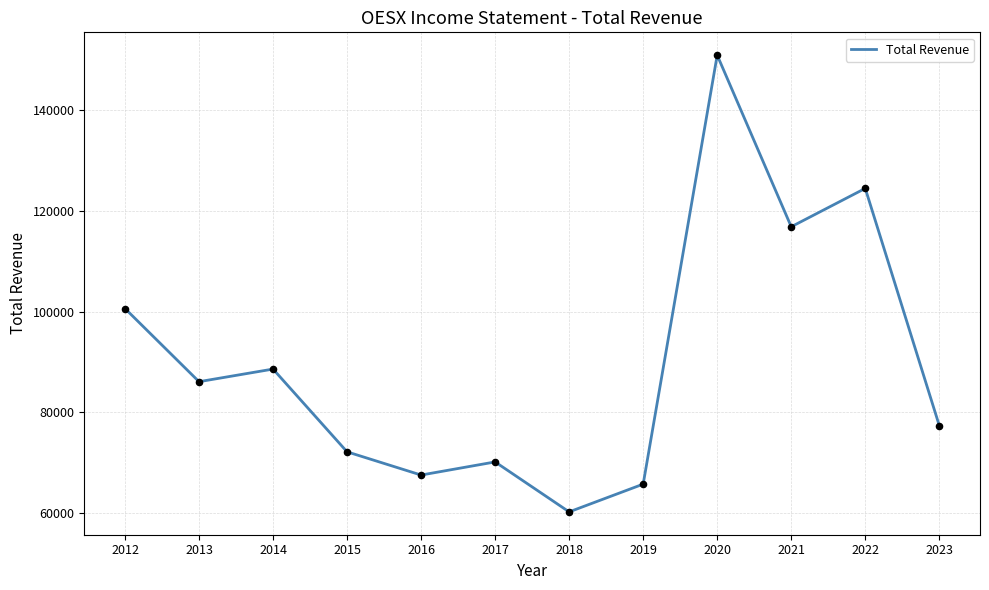

Approximately how many times larger is the value at 2013 compared to 2020?

0.6